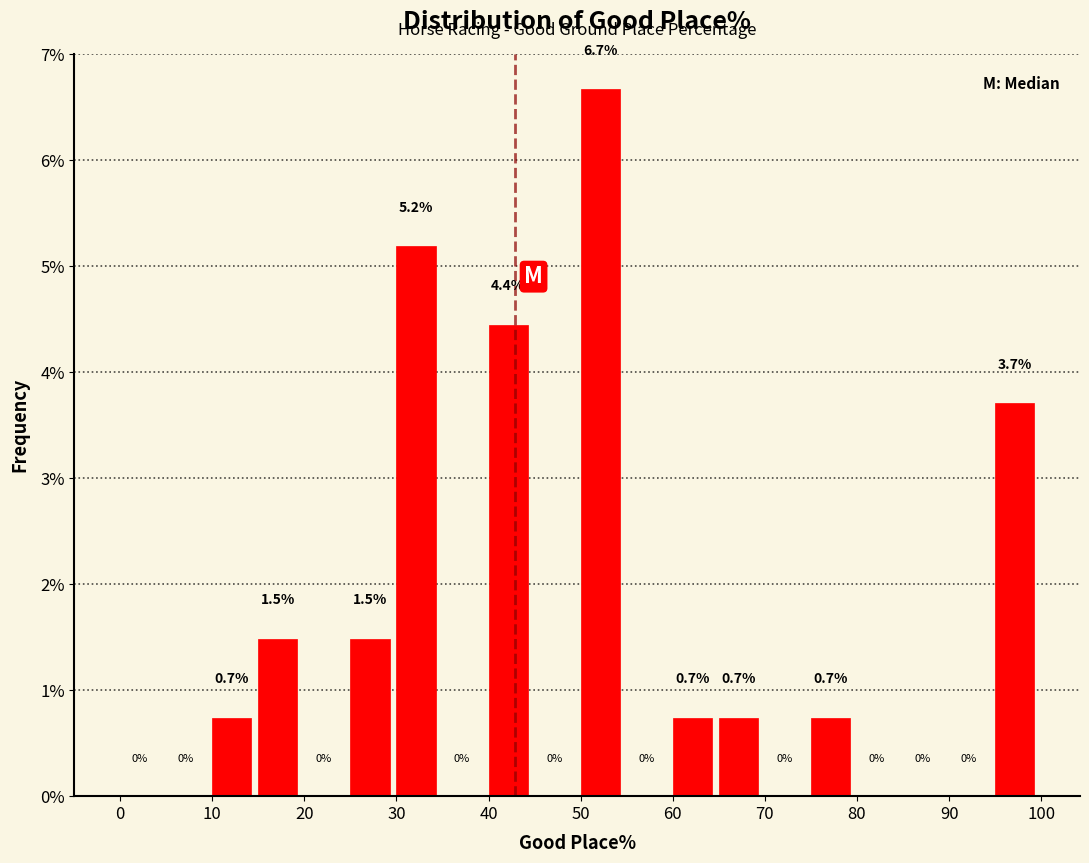

Over which range of the x-axis is the bar tallest?

50 to 55